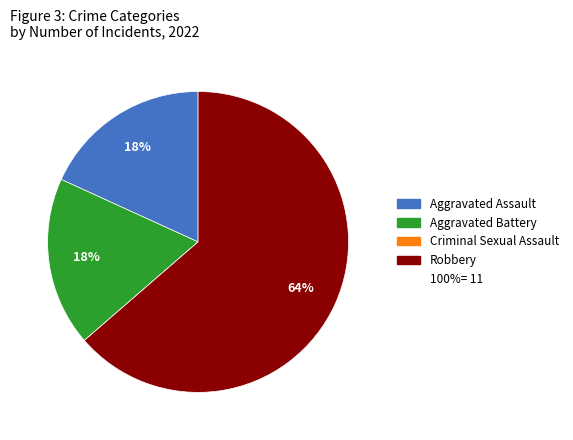

Is there a majority slice in this chart?

Yes